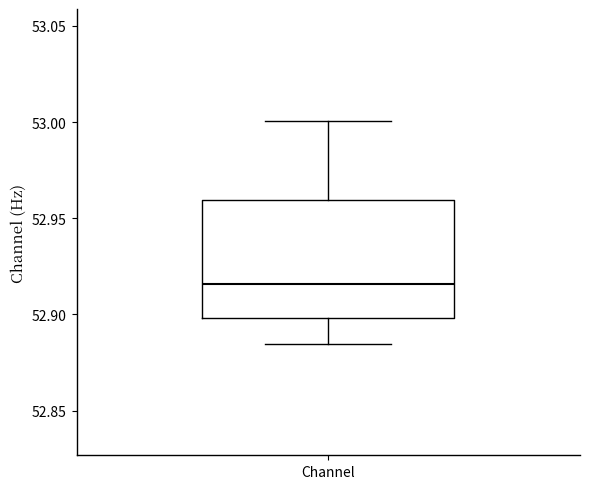

Where is the lower edge of the box for Channel on the y-axis? The values are not printed on the chart, so give them approximately, as read against the axis.

52.900